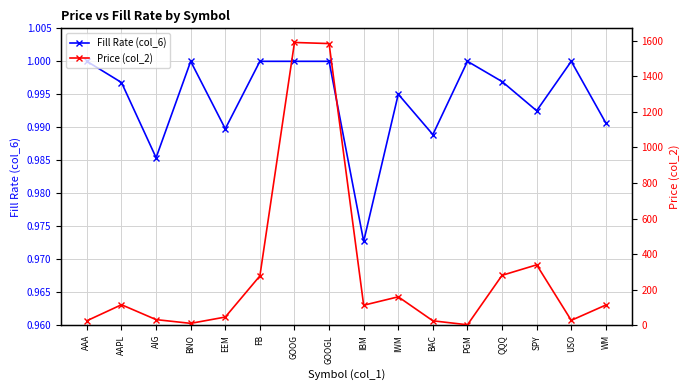

How many series are shown in this chart?

2